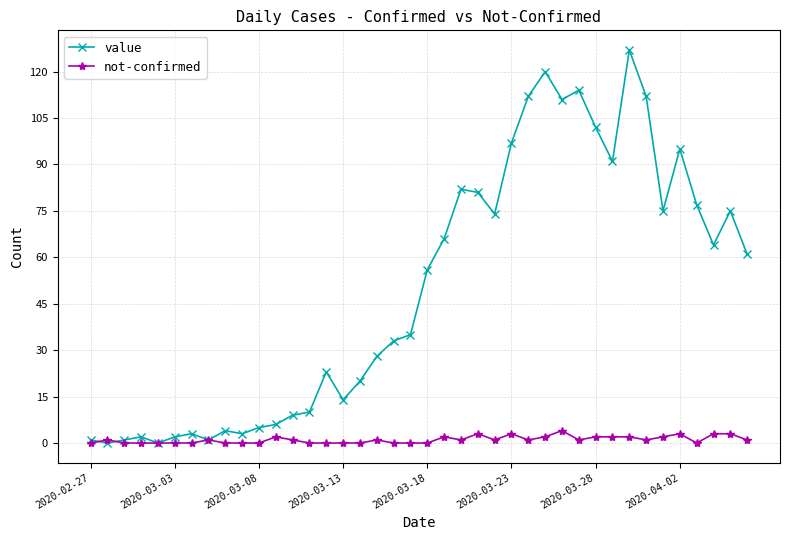

Rank the series by their maximum value, from highest to lowest.

value, not-confirmed